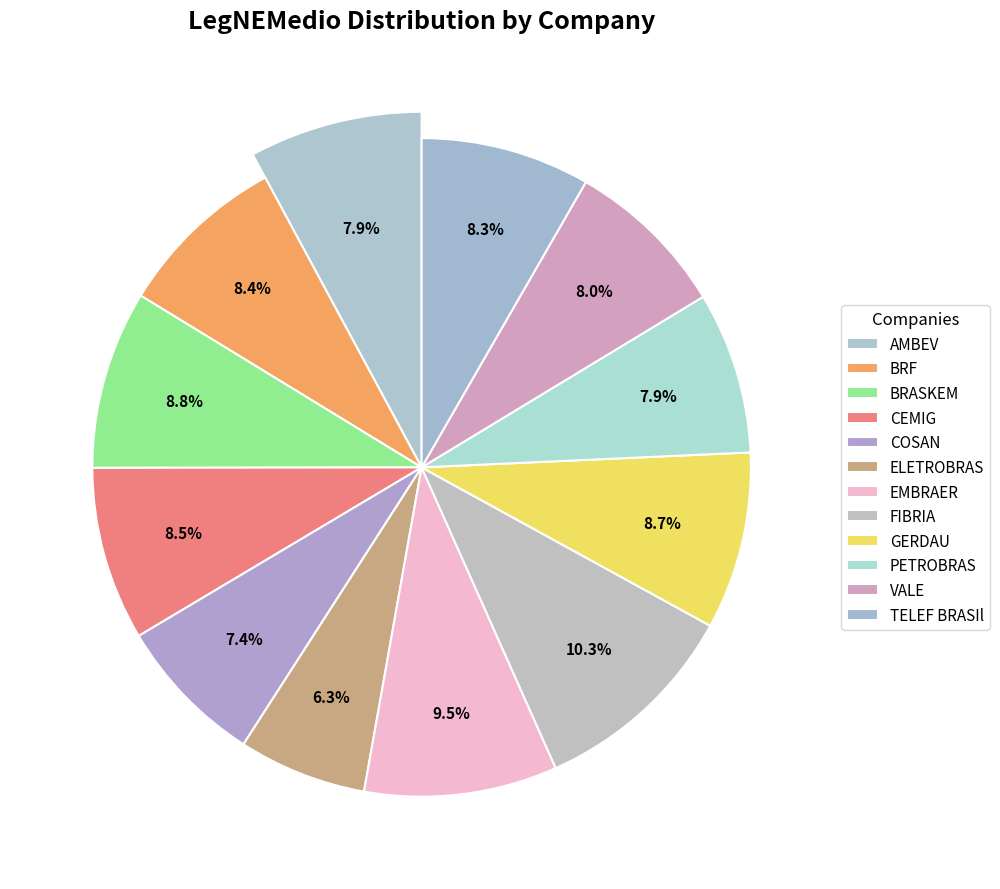

To the nearest percent, what portion does GERDAU represent?

9%